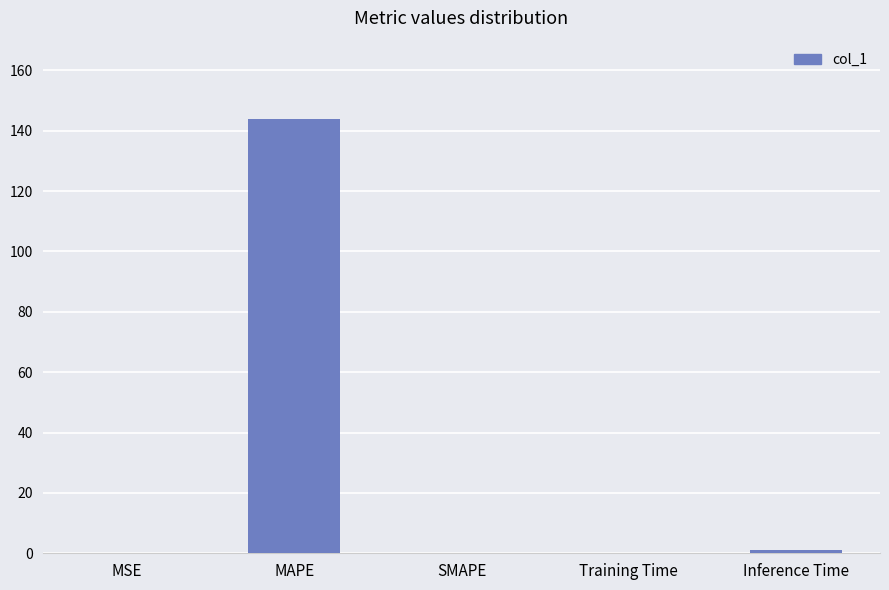

Is it true that the value at MAPE is 226.4?

False